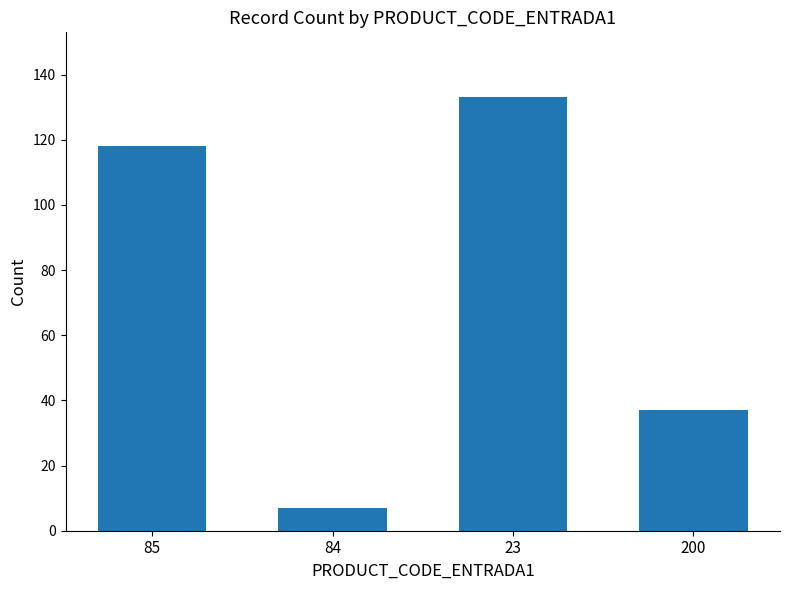

Which category has the highest value across all series?

23